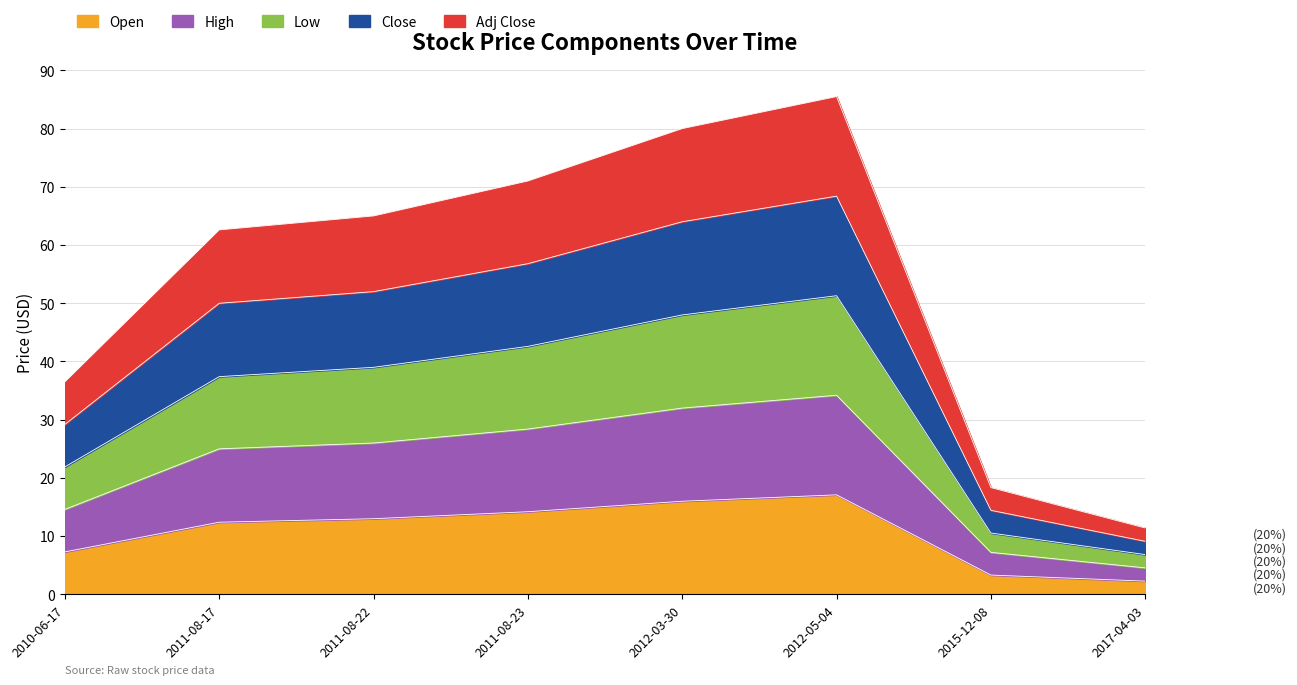

What is the difference between the Open values at 2015-12-08 and 2012-05-04?

13.8